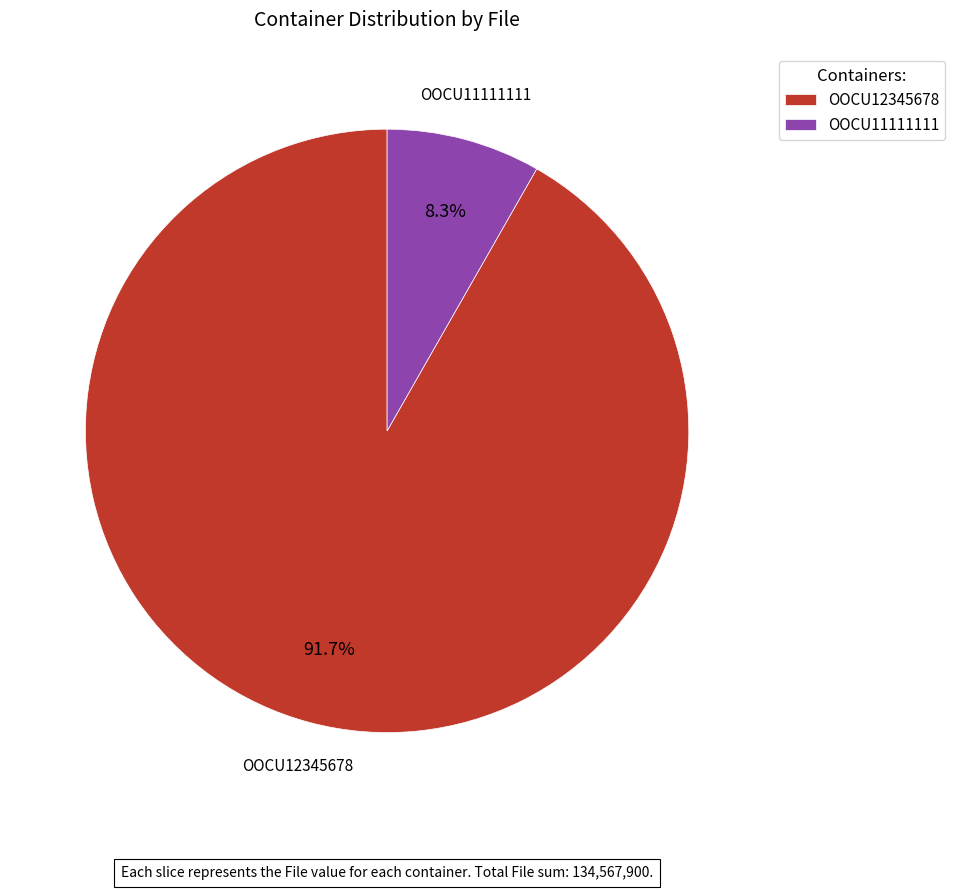

What percentage is the OOCU12345678 slice, to the nearest percent?

92%